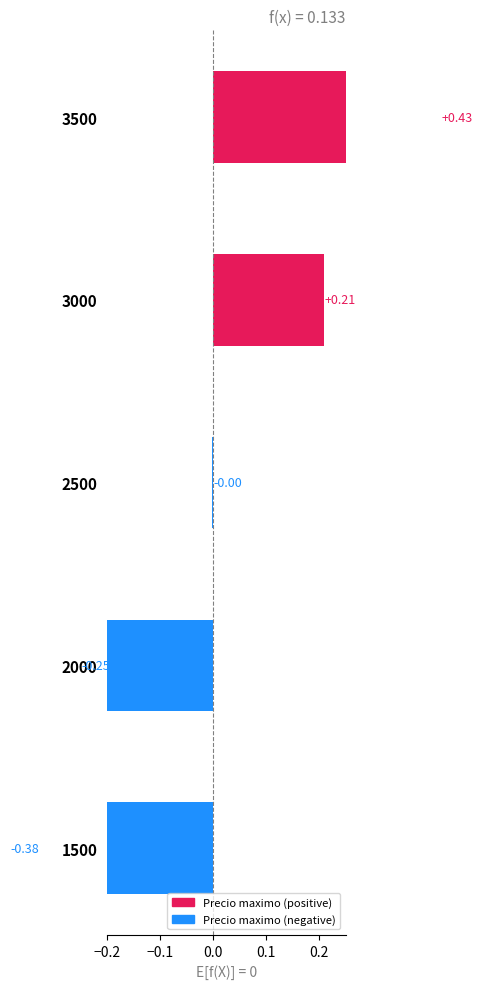

True or false: the data shows -0.0 at 2500.

True